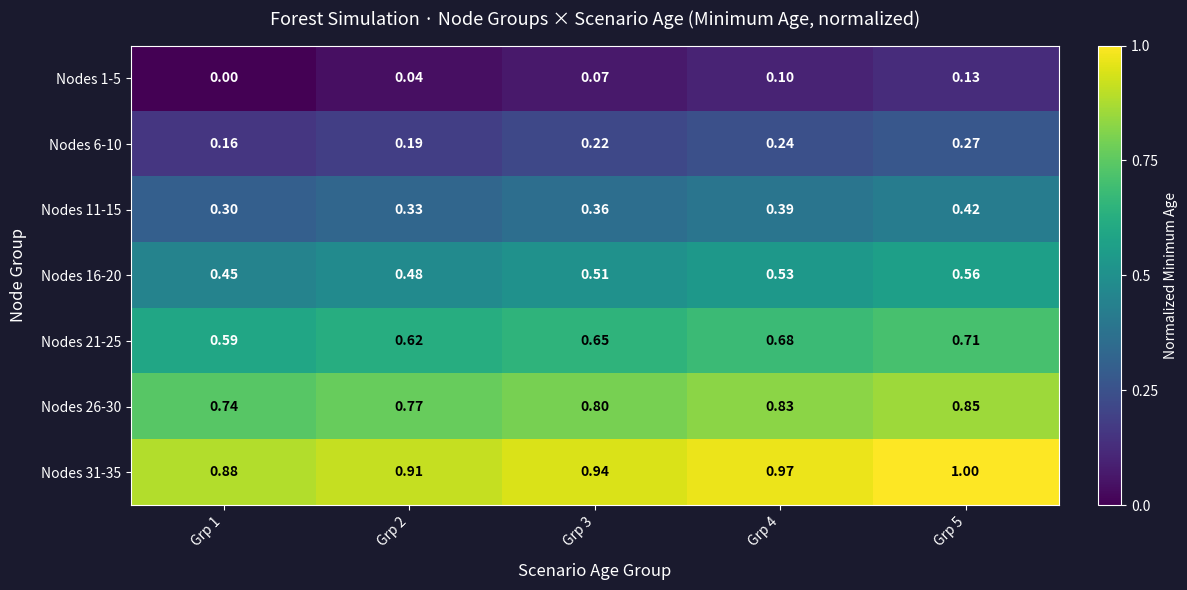

Is the value of Nodes 21-25 at Grp 1 greater than the value of Nodes 11-15 at Grp 2?

Yes